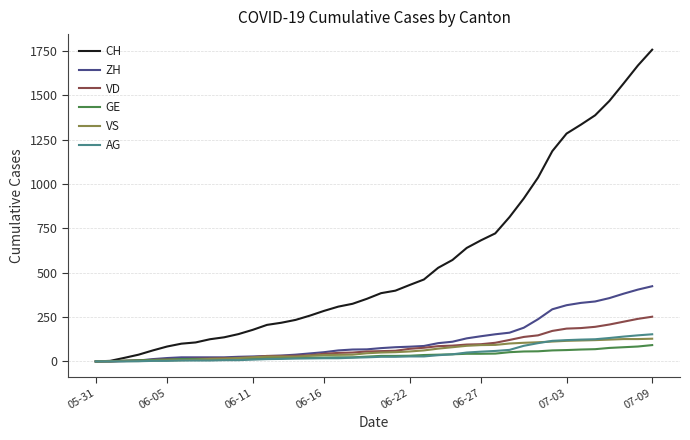

Which series has the largest total across all categories?

CH